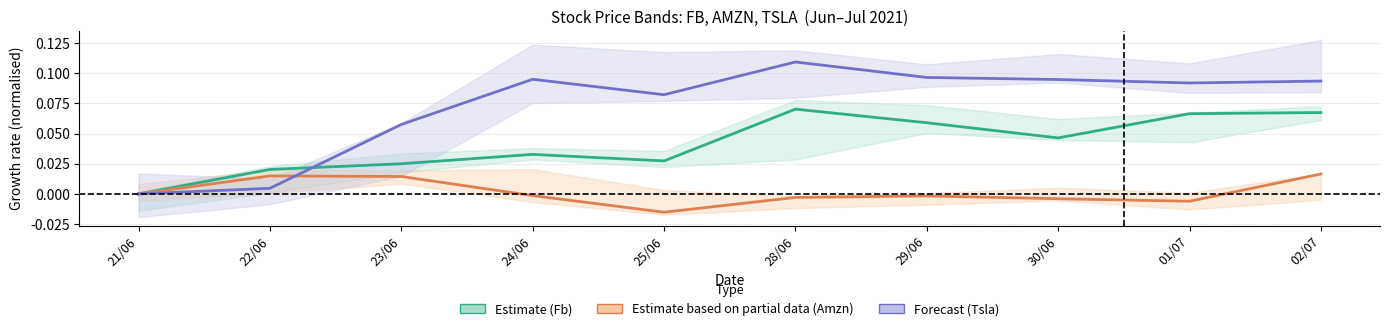

What is the label of the 8th point from the right?

23/06